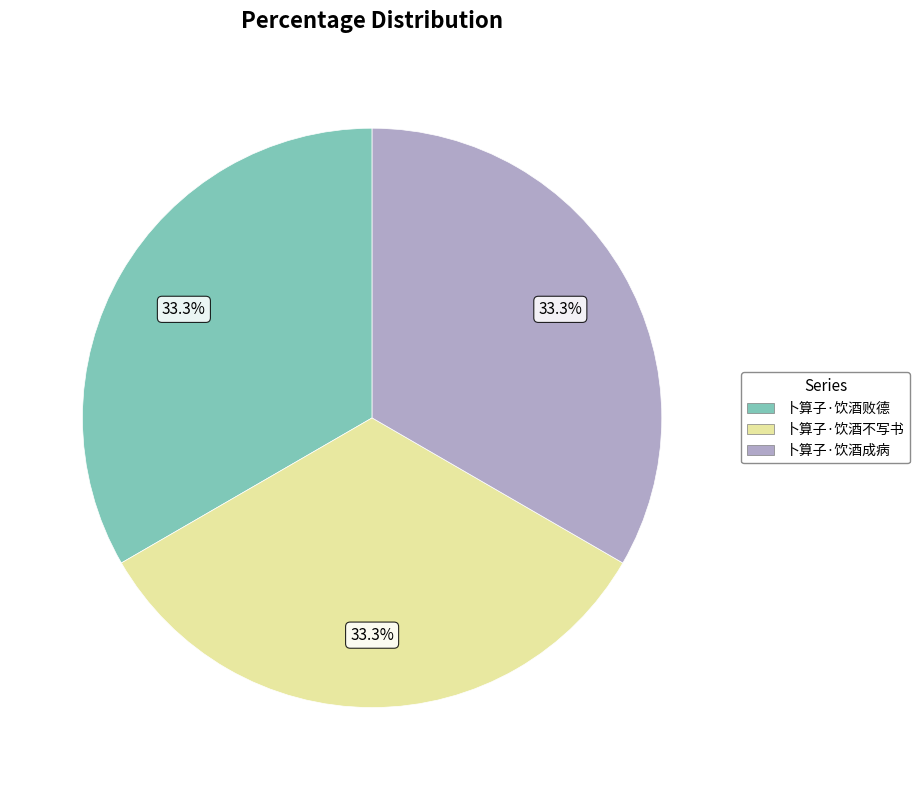

The 卜算子·饮酒成病 slice represents 45% of the pie. True or false?

False